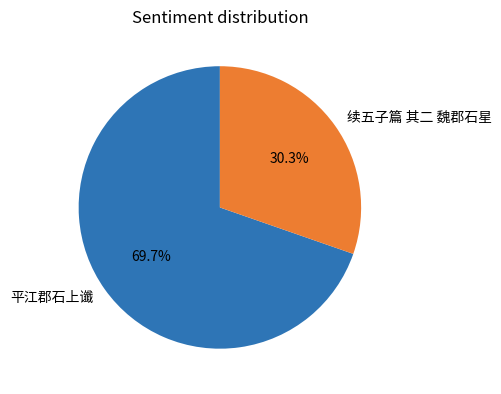

To the nearest percent, what is the combined percentage of 续五子篇 其二 魏郡石星 and 平江郡石上谶?

100%